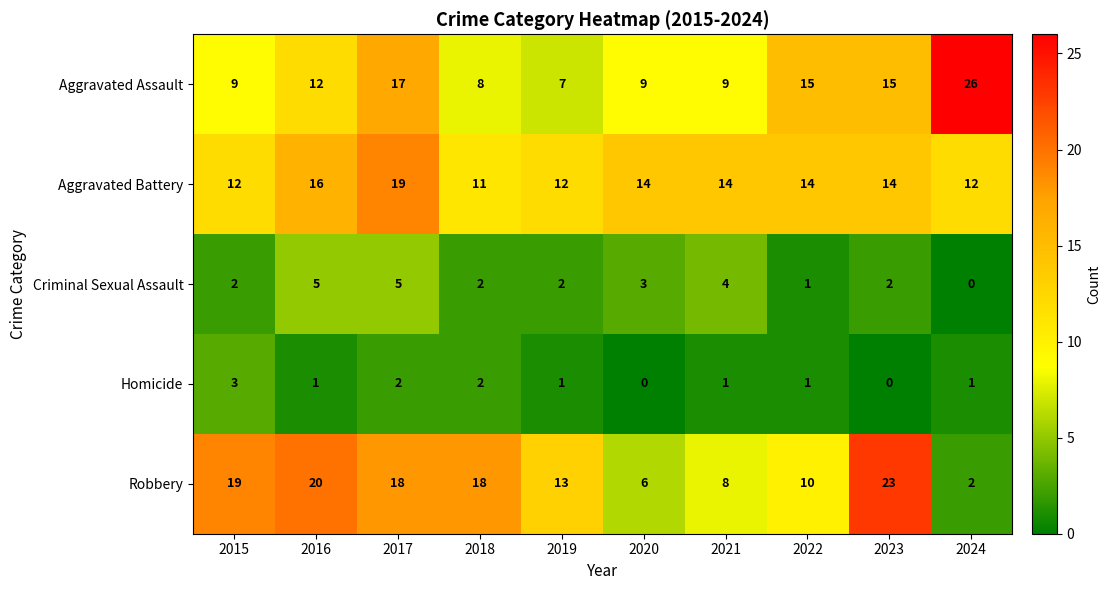

At which label does Aggravated Battery first exceed 14?

2016